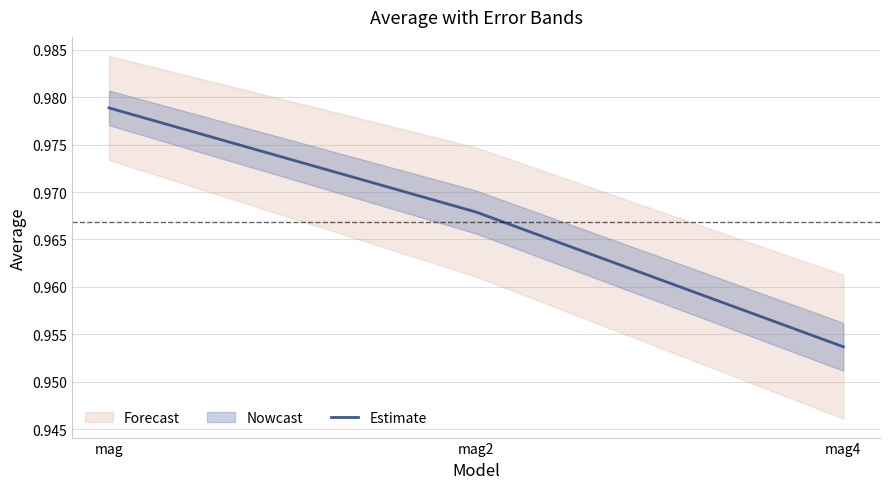

How many categories are shown in the chart?

3